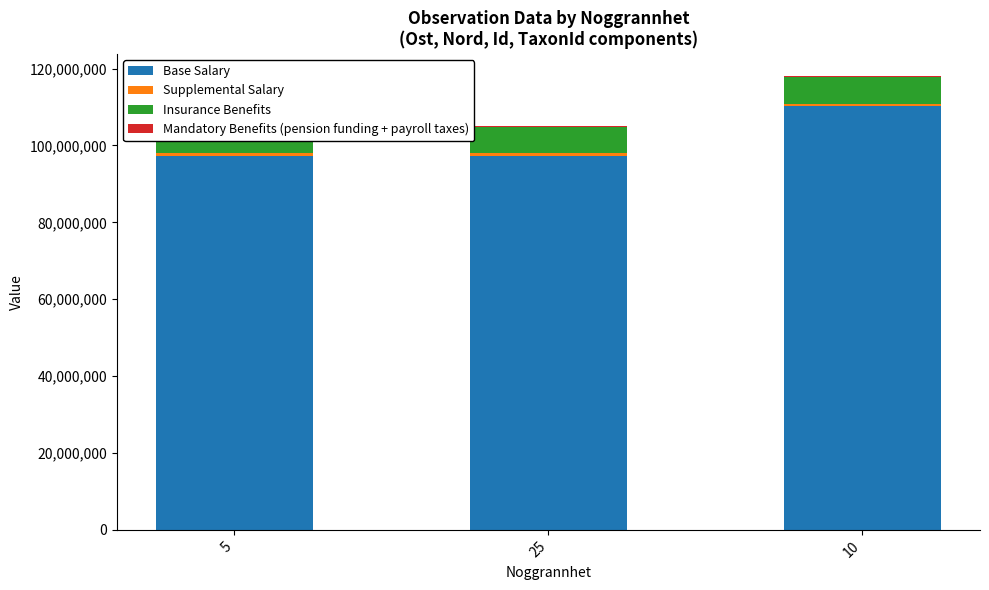

How many data points in Mandatory Benefits (pension funding + payroll taxes) are above 100049?

1